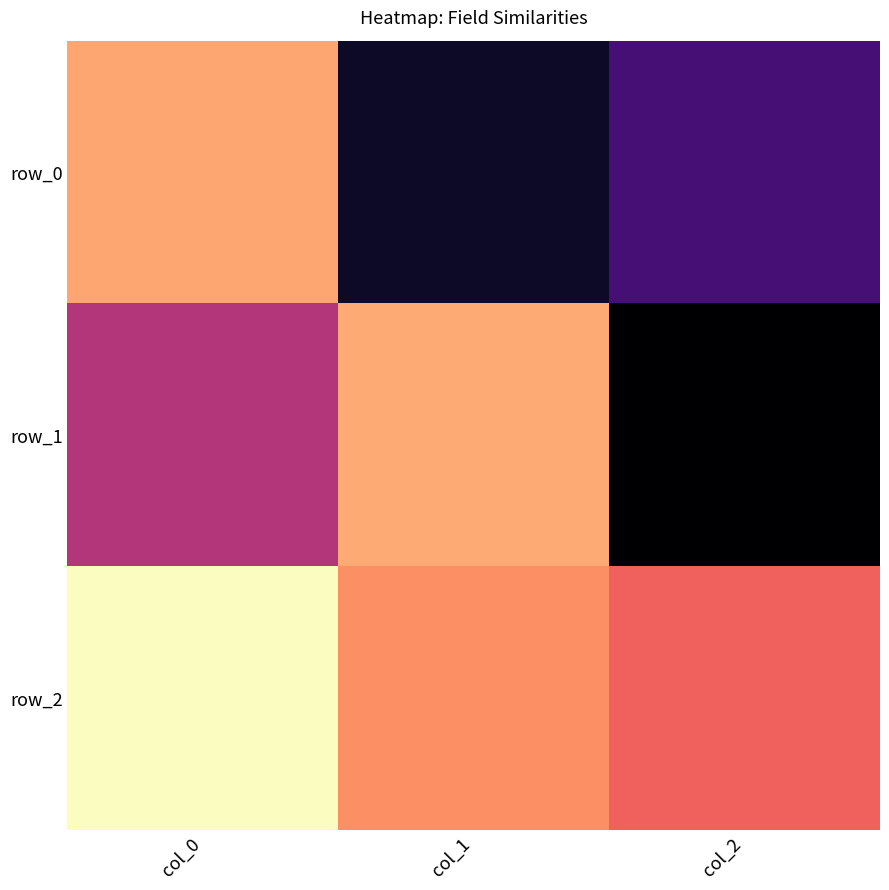

List the labels in order of row_2 value, largest first.

col_0, col_1, col_2